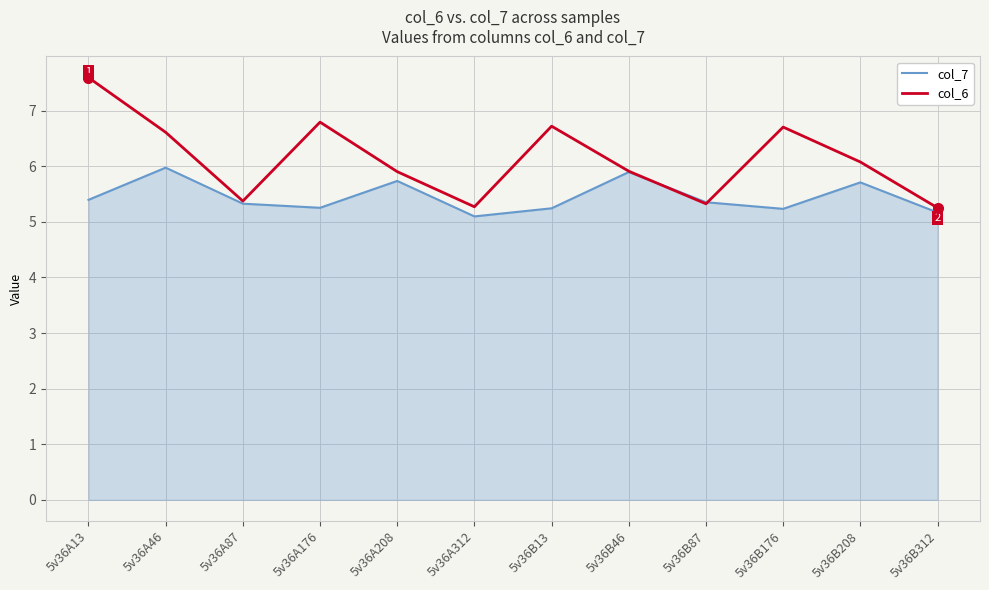

At which category is the sum across all series the highest?

5v36A13